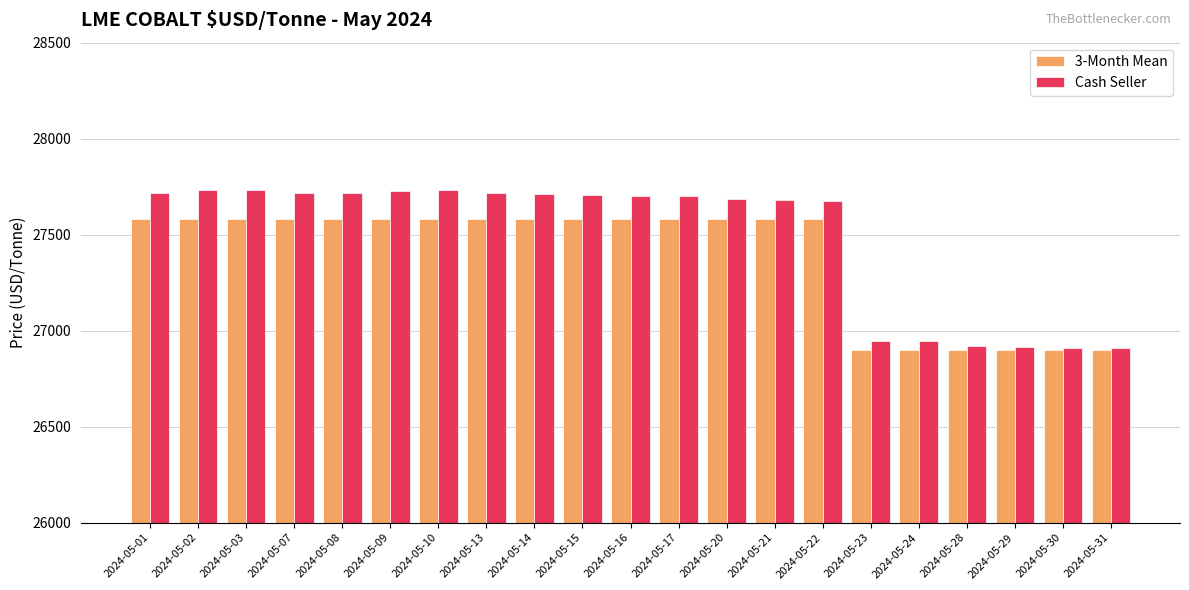

True or false: Cash Seller has a value of 49242 at 2024-05-13.

False